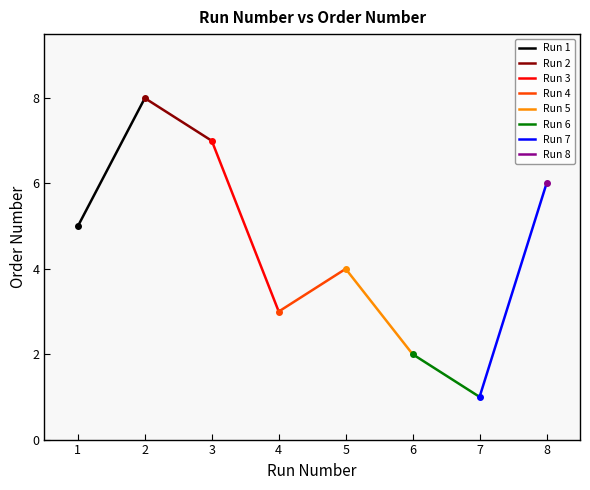

At which label is the value closest to 4?

5